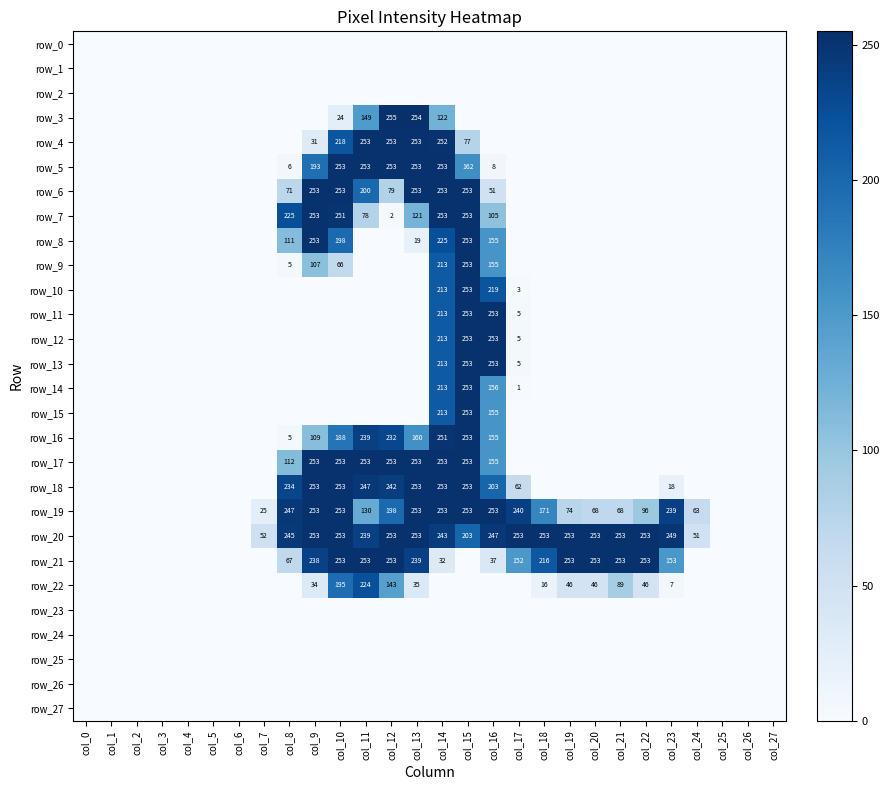

At how many categories does at least one series exceed 65?

16